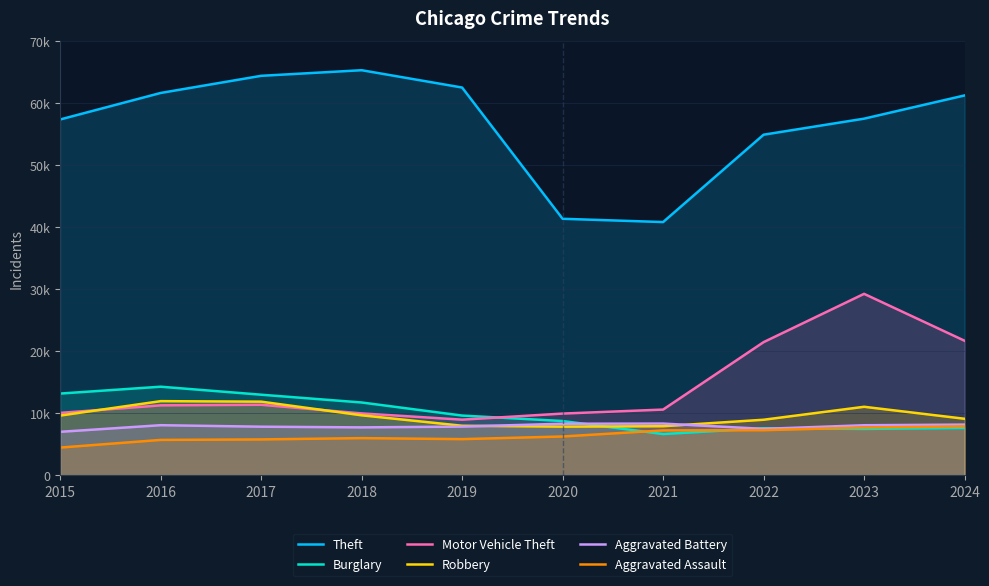

What is the greatest value displayed?

65290